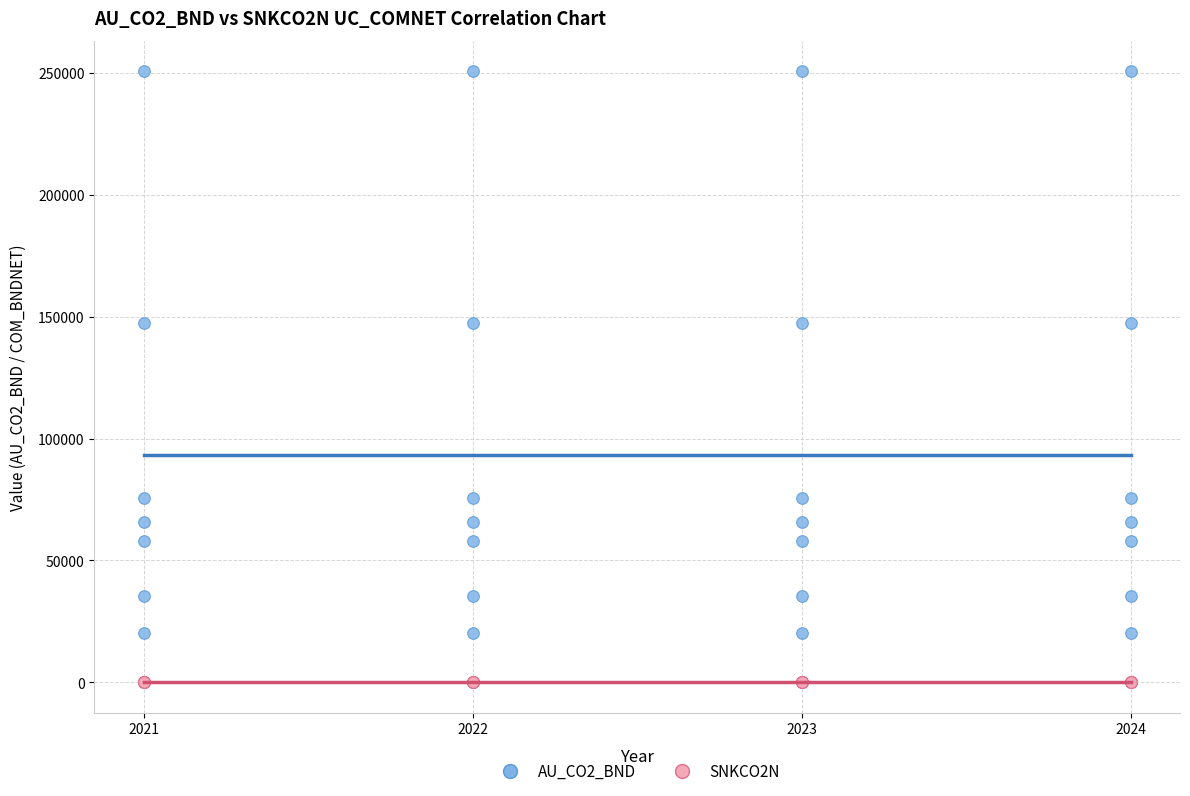

Which series reaches the maximum Y coordinate?

AU_CO2_BND